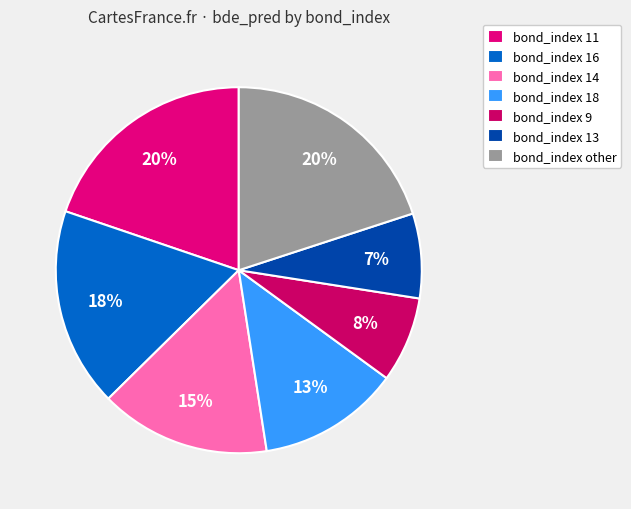

Count the number of slices in the pie.

7